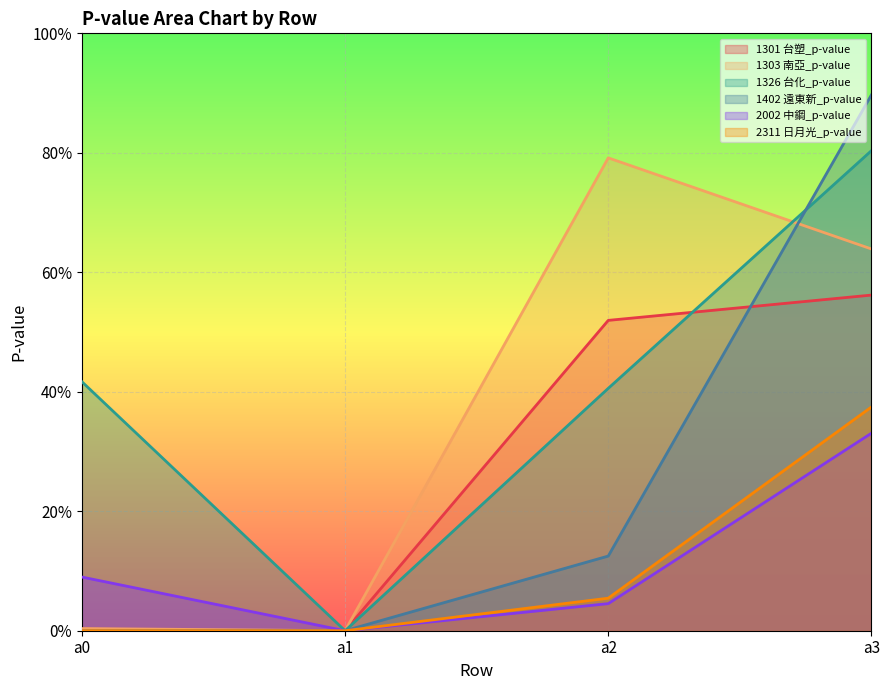

In 1303 南亞_p-value, how many points are lower than both neighbors (excluding endpoints)?

1